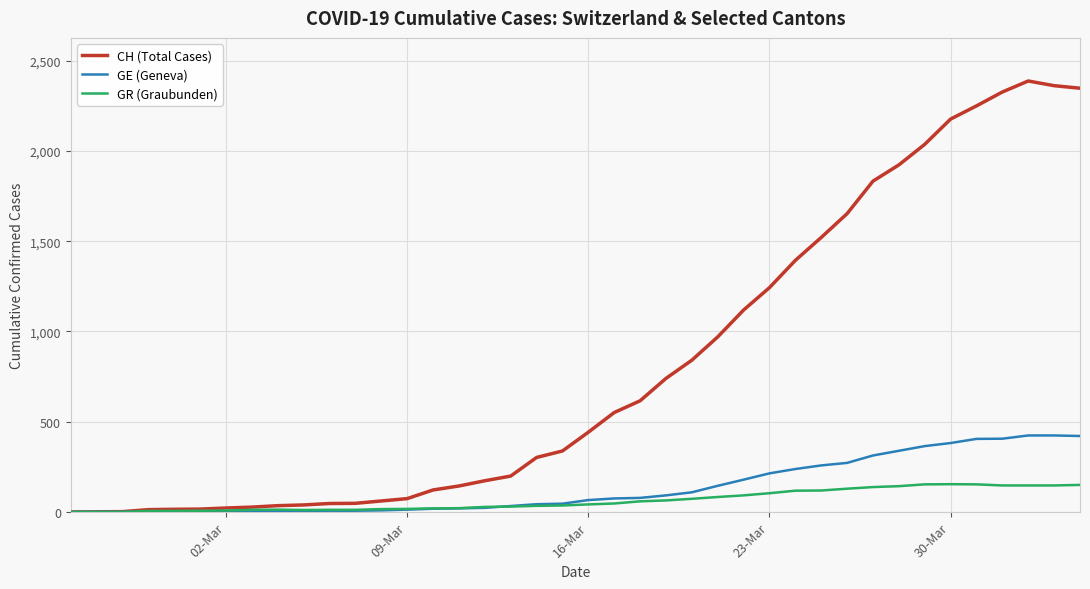

How many lines are shown in the chart?

3